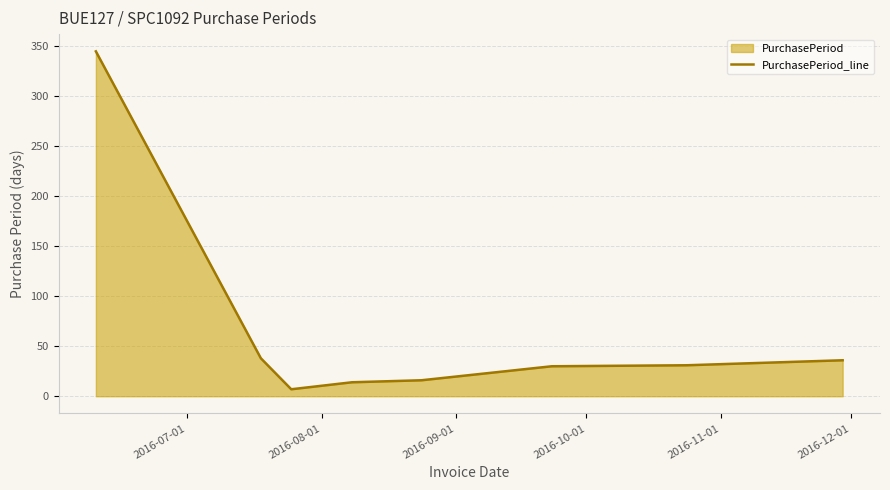

What is the average value?

65